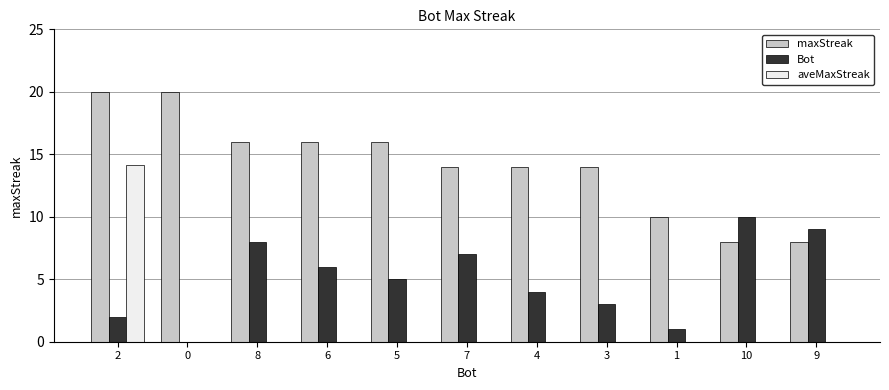

The maxStreak series shows 10.0 at 1. True or false?

True